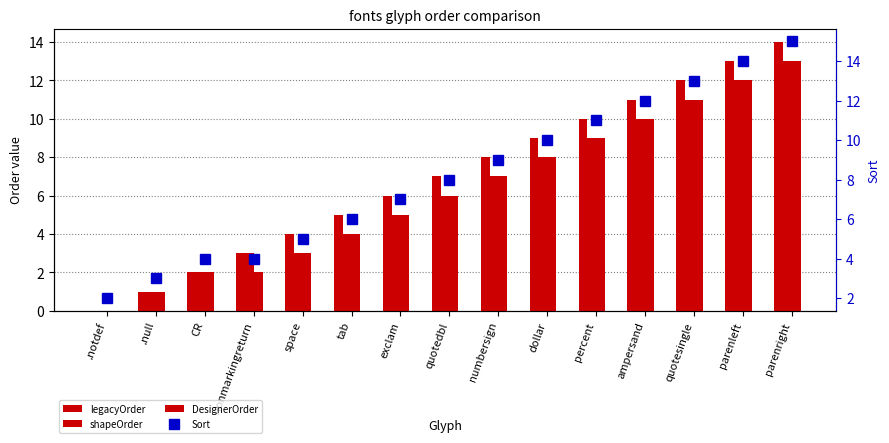

What is the highest value of the DesignerOrder series?

13